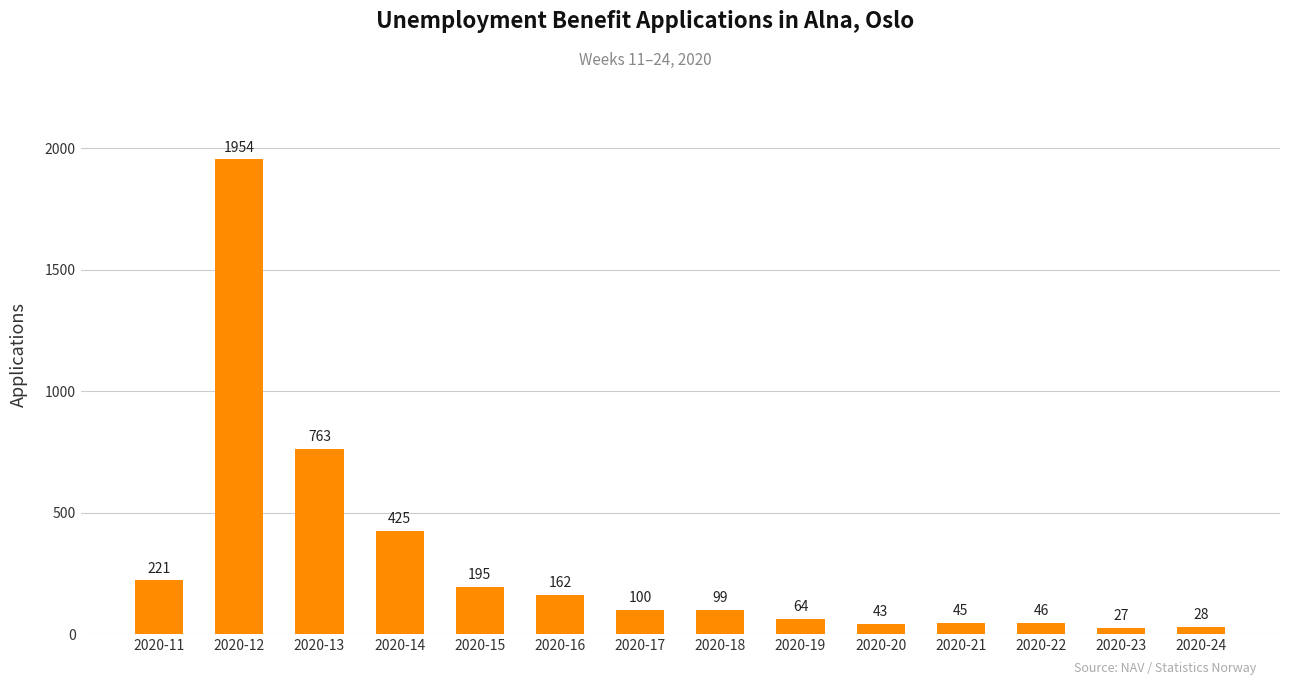

Between 2020-23 and 2020-22, which is larger?

2020-22